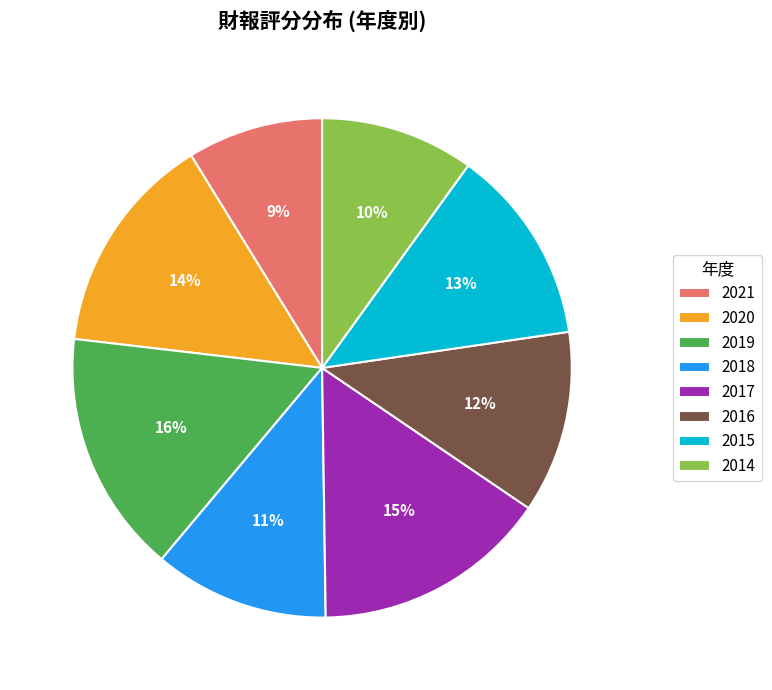

To the nearest percent, what is the combined percentage of 2021 and 2018?

20%